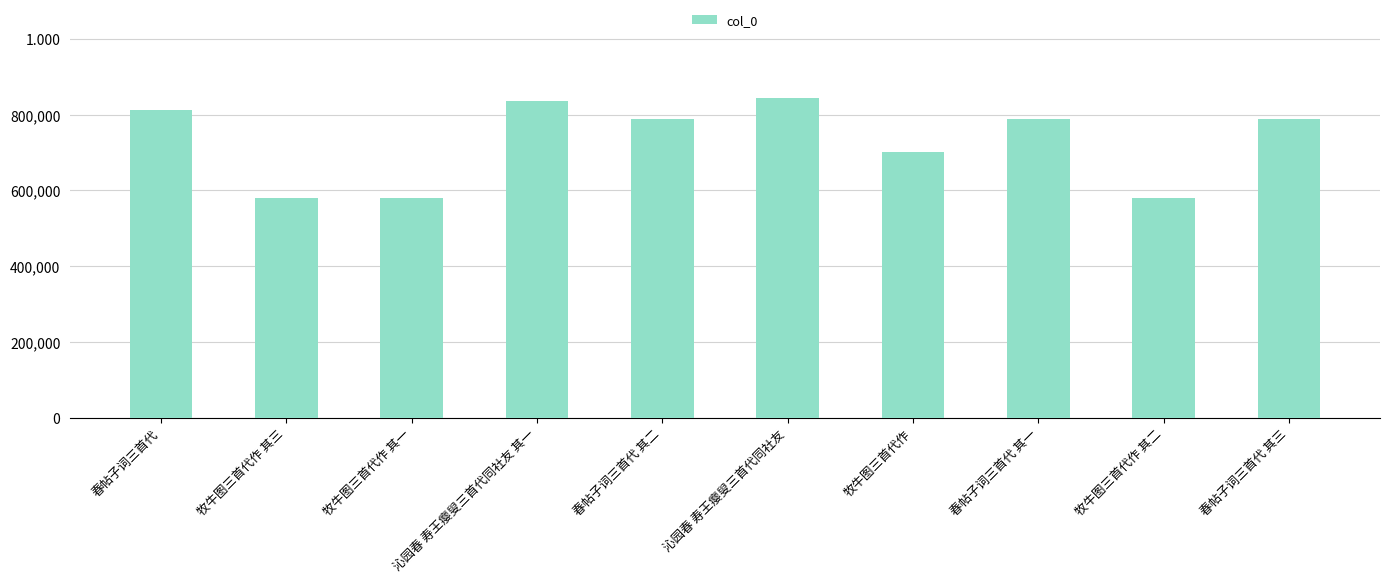

How many data points does each series have?

10